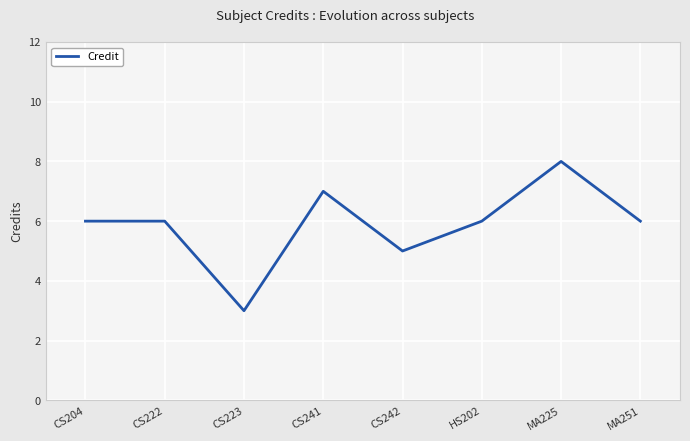

Where is the first local minimum?

CS223